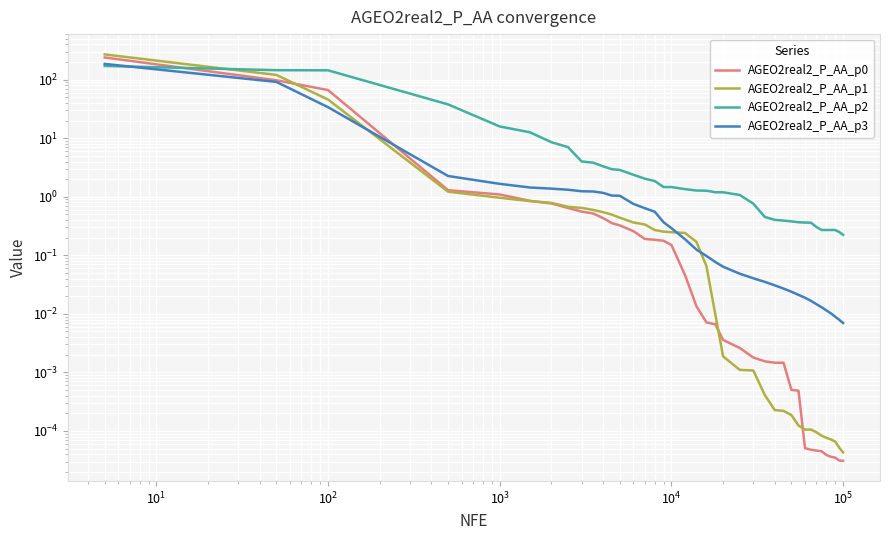

True or false: AGEO2real2_P_AA_p3 has more than 2 points higher than both neighbors.

False